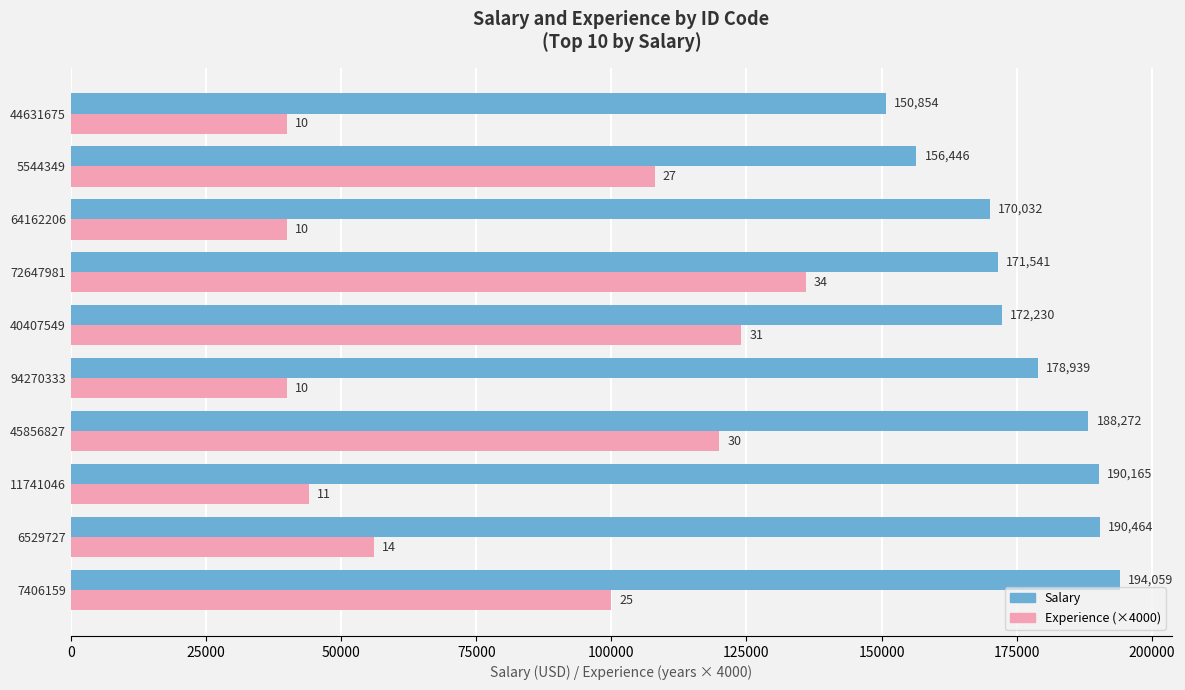

At which category is the sum across all series the highest?

45856827